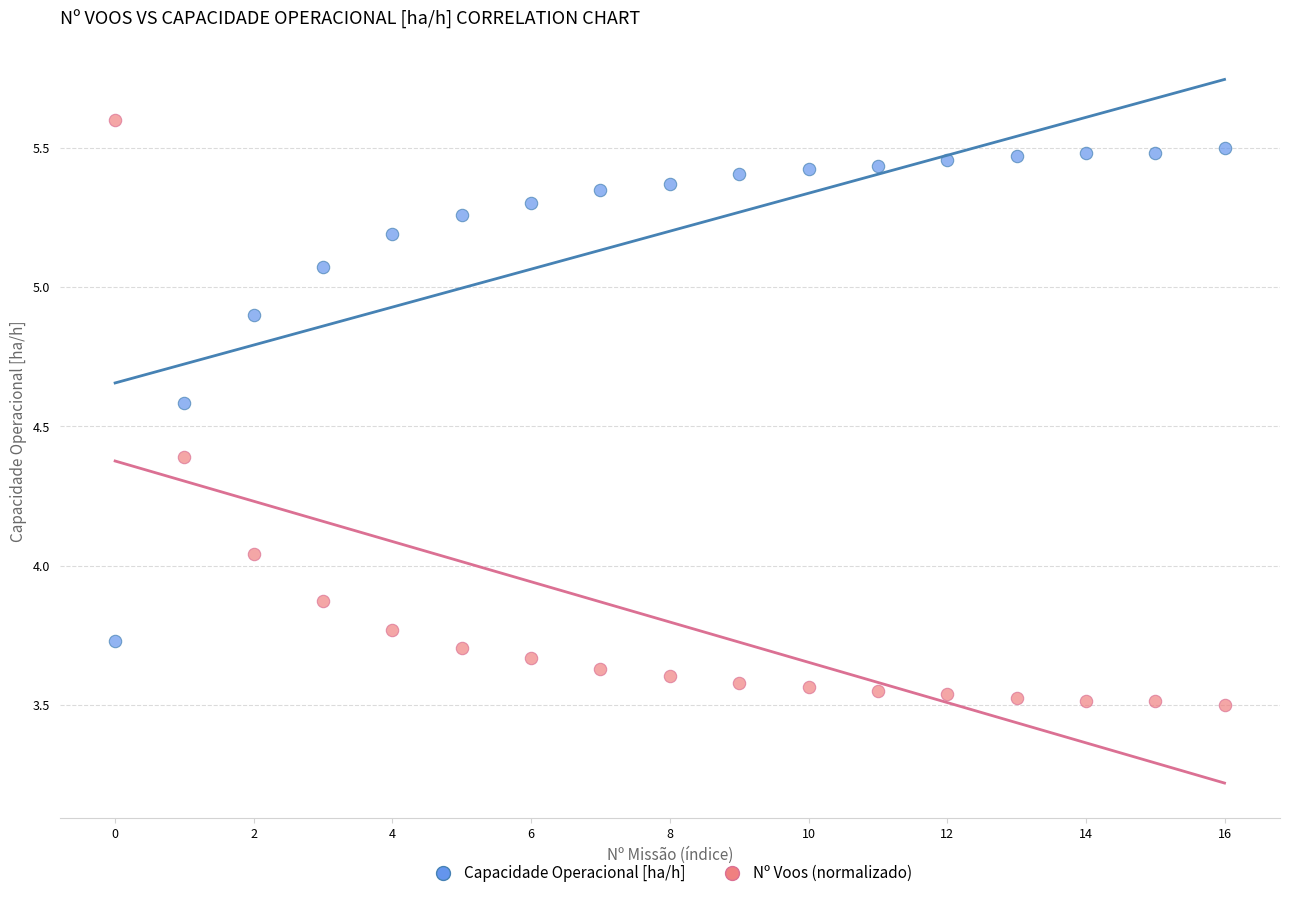

Which series reaches the minimum Y coordinate?

Nº Voos (normalizado)